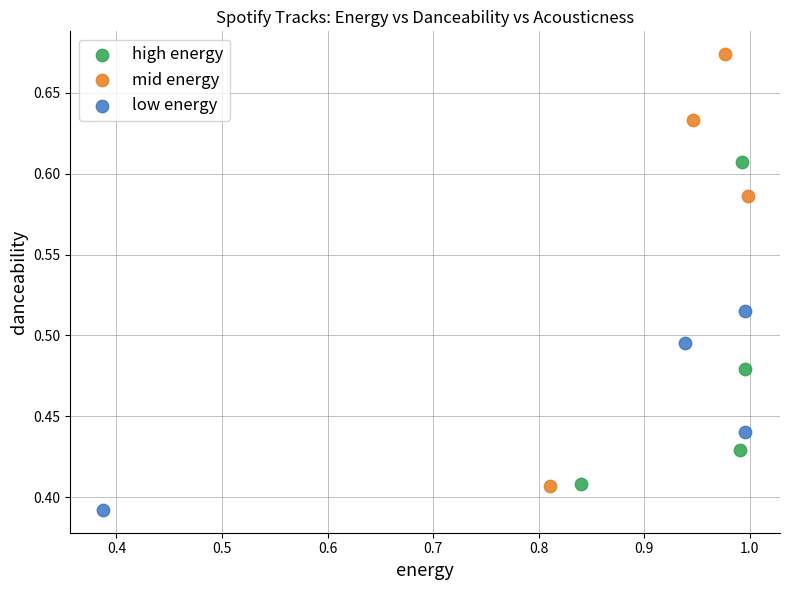

Which series has the largest Y range (max minus min)?

mid energy